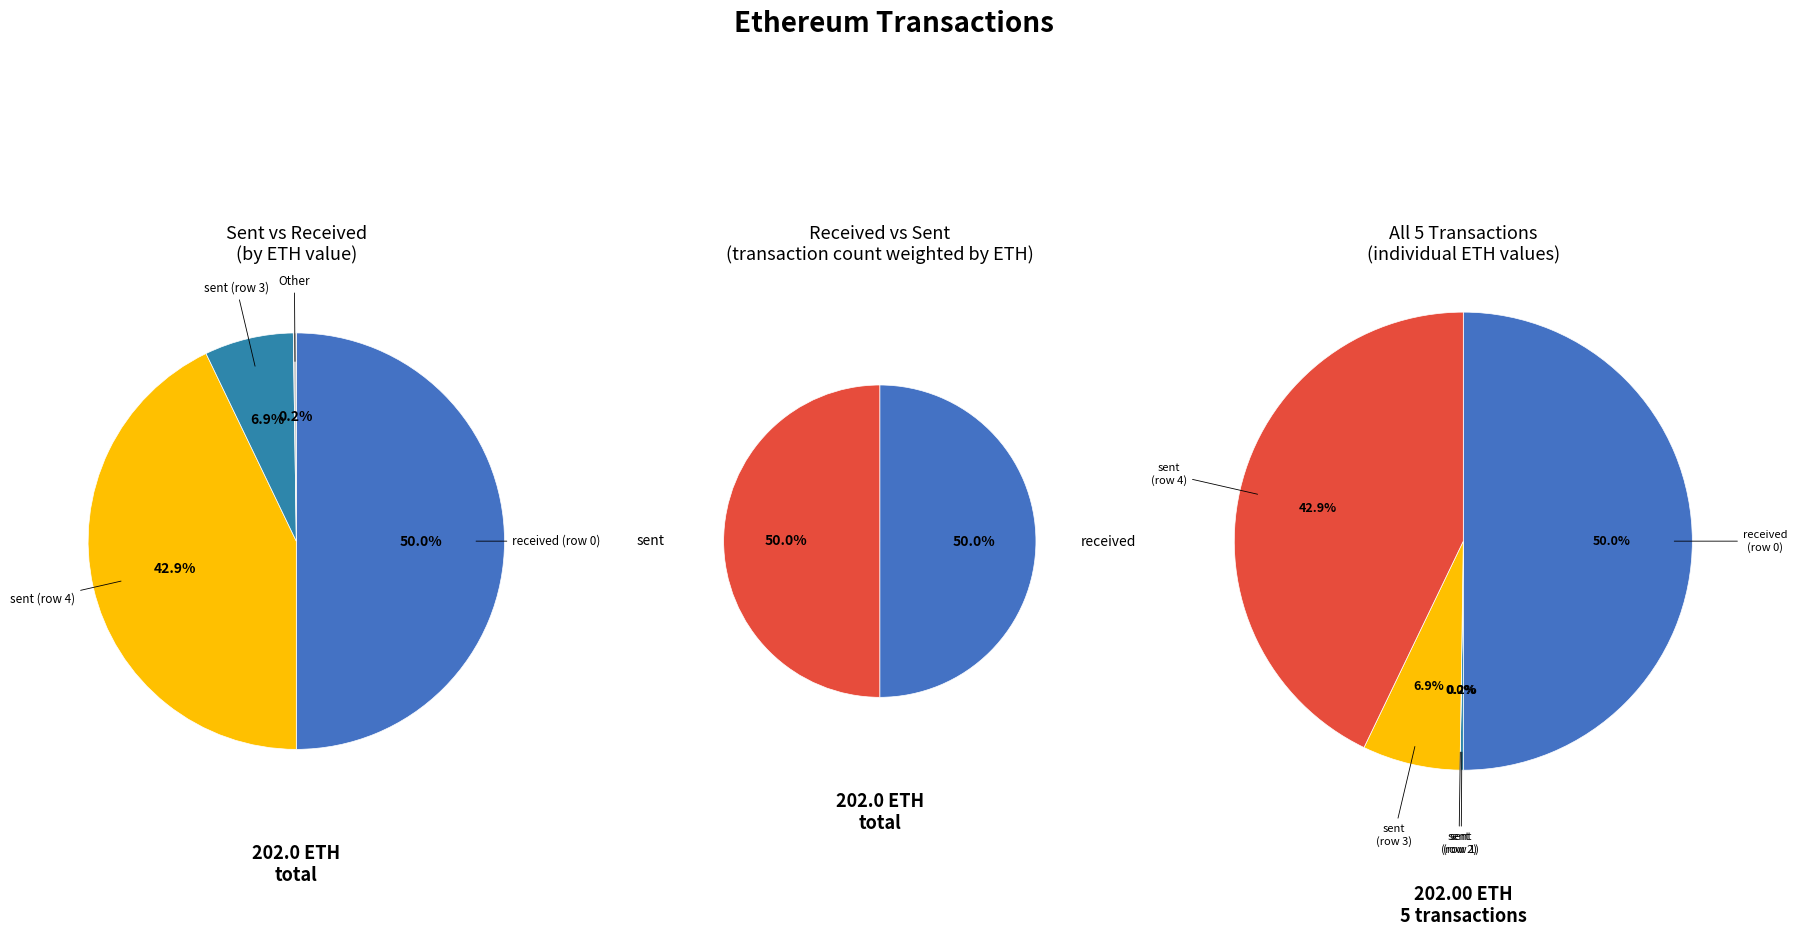

To the nearest percent, what is the difference between the largest and smallest slice percentages?

50%